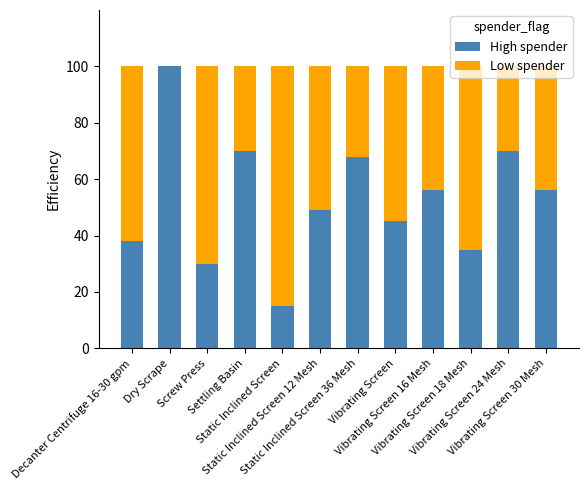

What position from the left is Static Inclined Screen 12 Mesh?

6